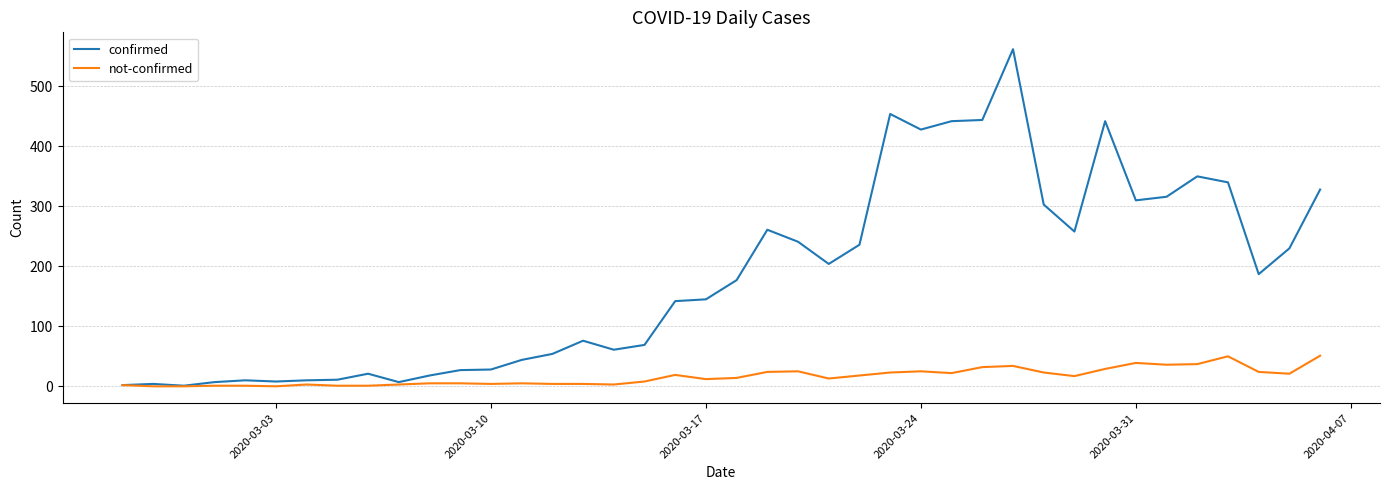

Which series has the largest range (max minus min)?

confirmed